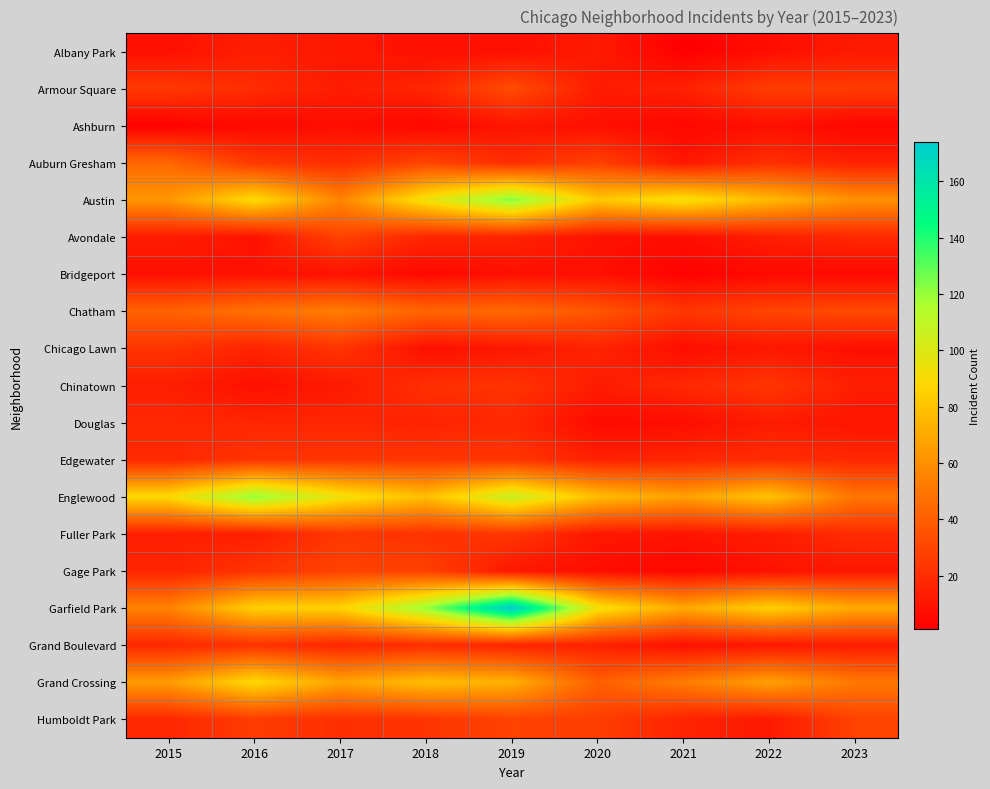

Reading left to right, transcribe all the data shown in this chart.

Albany Park: 2015=8	2016=14	2017=11	2018=8	2019=8	2020=12	2021=1	2022=7	2023=12
Armour Square: 2015=25	2016=20	2017=13	2018=17	2019=33	2020=13	2021=15	2022=27	2023=26
Ashburn: 2015=2	2016=5	2017=7	2018=4	2019=10	2020=8	2021=4	2022=8	2023=4
Auburn Gresham: 2015=44	2016=25	2017=20	2018=30	2019=20	2020=28	2021=11	2022=21	2023=15
Austin: 2015=63	2016=90	2017=56	2018=94	2019=124	2020=82	2021=93	2022=76	2023=61
Avondale: 2015=13	2016=9	2017=29	2018=17	2019=16	2020=9	2021=7	2022=14	2023=18
Bridgeport: 2015=8	2016=9	2017=9	2018=5	2019=8	2020=8	2021=2	2022=5	2023=5
Chatham: 2015=42	2016=48	2017=53	2018=43	2019=45	2020=37	2021=24	2022=30	2023=32
Chicago Lawn: 2015=23	2016=16	2017=23	2018=8	2019=11	2020=16	2021=7	2022=11	2023=8
Chinatown: 2015=14	2016=8	2017=12	2018=21	2019=23	2020=13	2021=18	2022=24	2023=14
Douglas: 2015=18	2016=17	2017=17	2018=16	2019=18	2020=6	2021=7	2022=13	2023=10
Edgewater: 2015=18	2016=23	2017=24	2018=24	2019=24	2020=15	2021=17	2022=20	2023=18
Englewood: 2015=89	2016=121	2017=94	2018=78	2019=107	2020=78	2021=67	2022=80	2023=50
Fuller Park: 2015=14	2016=14	2017=24	2018=22	2019=24	2020=11	2021=10	2022=13	2023=20
Gage Park: 2015=16	2016=23	2017=29	2018=28	2019=11	2020=7	2021=4	2022=9	2023=11
Garfield Park: 2015=55	2016=85	2017=86	2018=120	2019=174	2020=93	2021=70	2022=85	2023=70
Grand Boulevard: 2015=18	2016=22	2017=17	2018=20	2019=16	2020=15	2021=8	2022=11	2023=13
Grand Crossing: 2015=65	2016=89	2017=68	2018=78	2019=73	2020=41	2021=53	2022=67	2023=51
Humboldt Park: 2015=18	2016=26	2017=21	2018=23	2019=29	2020=27	2021=16	2022=12	2023=29